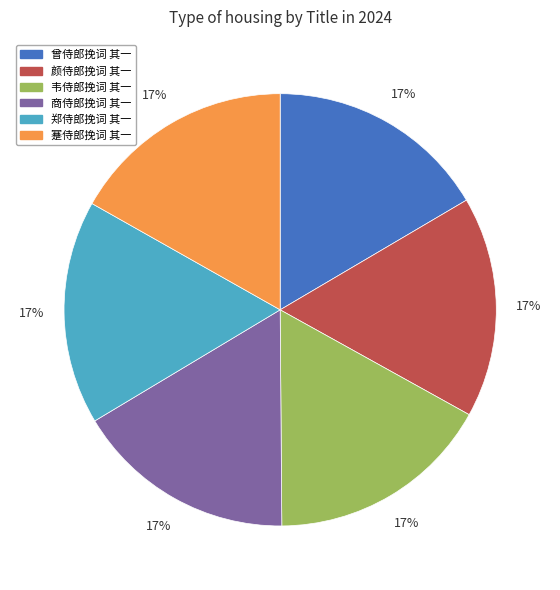

What is the ratio of the value at 蹇侍郎挽词 其一 to the value at 颜侍郎挽词 其一?

1.0